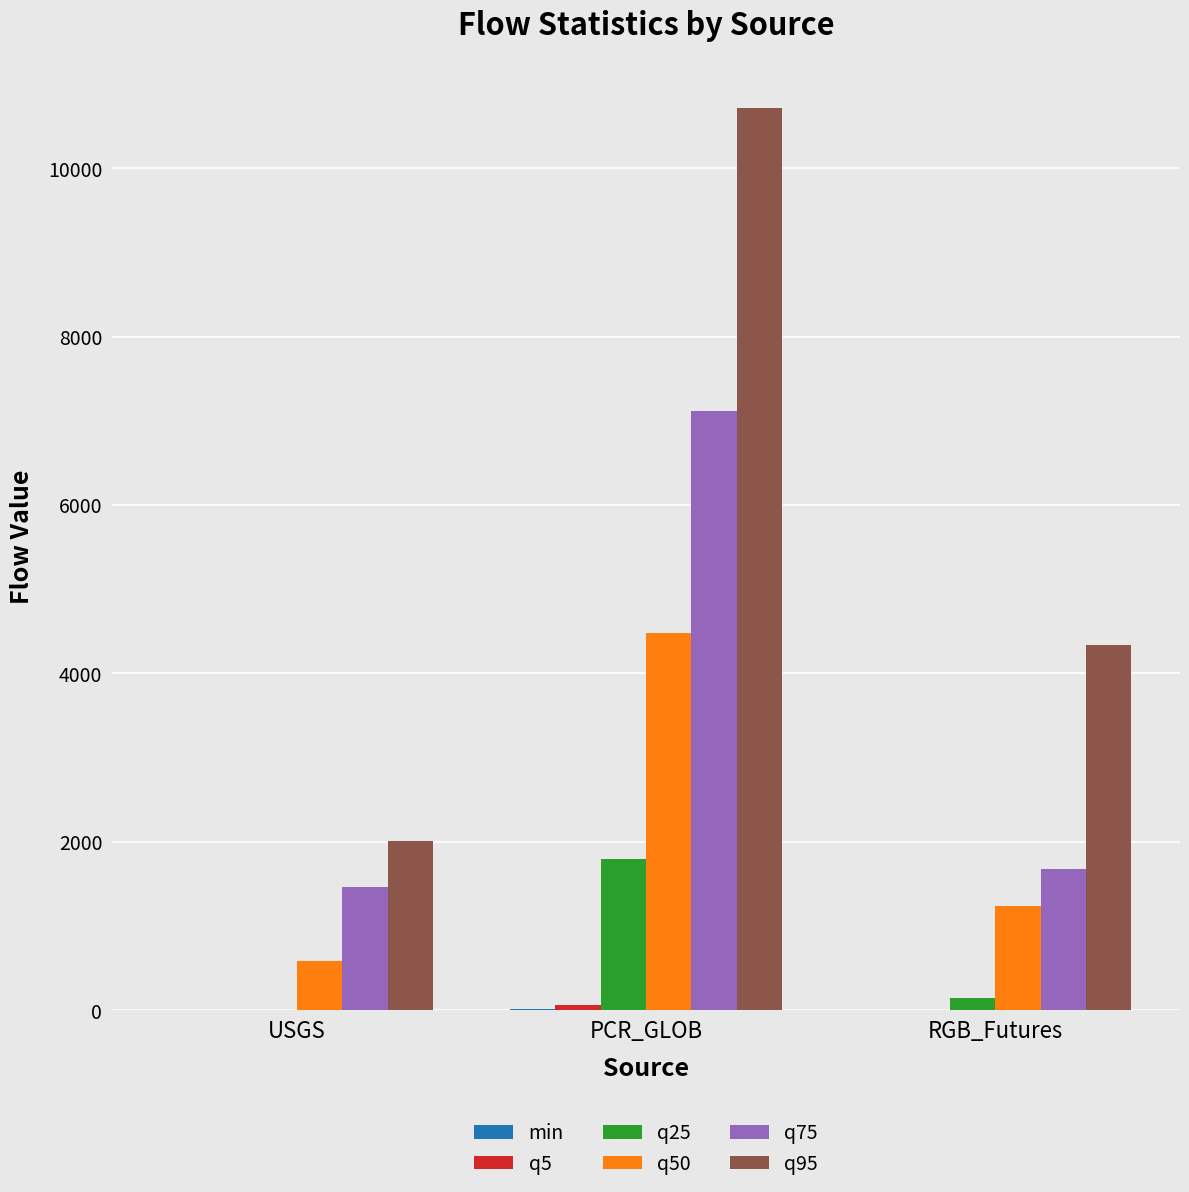

The q75 series shows 1677.9 at RGB_Futures. True or false?

True